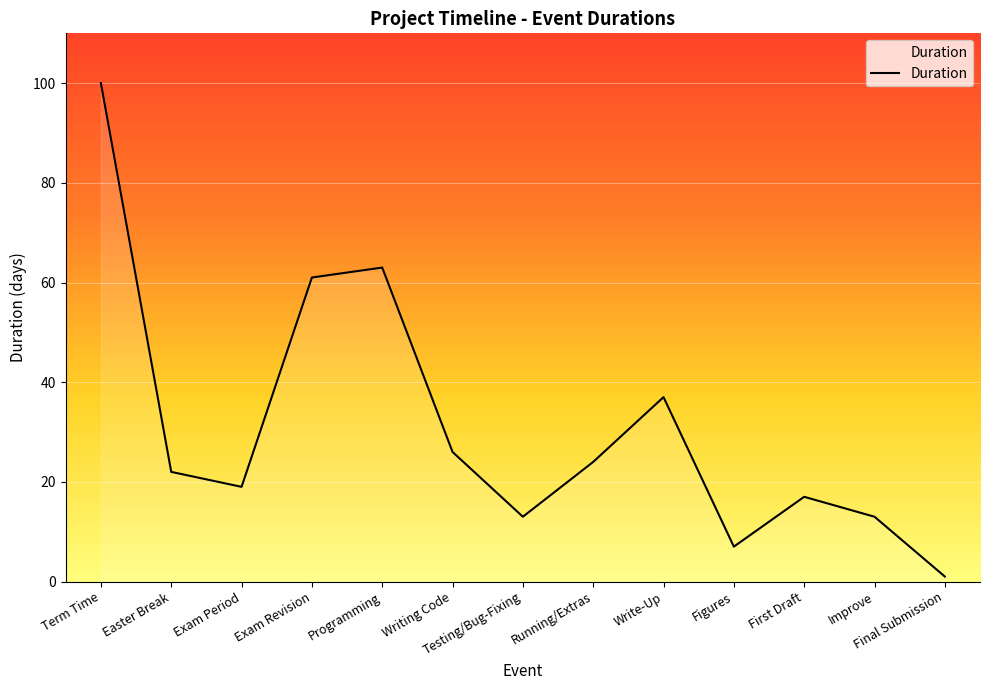

What is the change in value from Term Time to Testing/Bug-Fixing?

-87